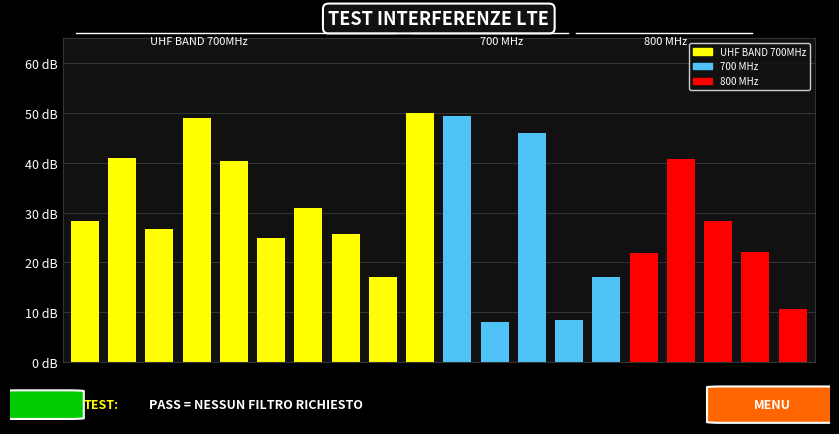

Are the bars horizontal?

No